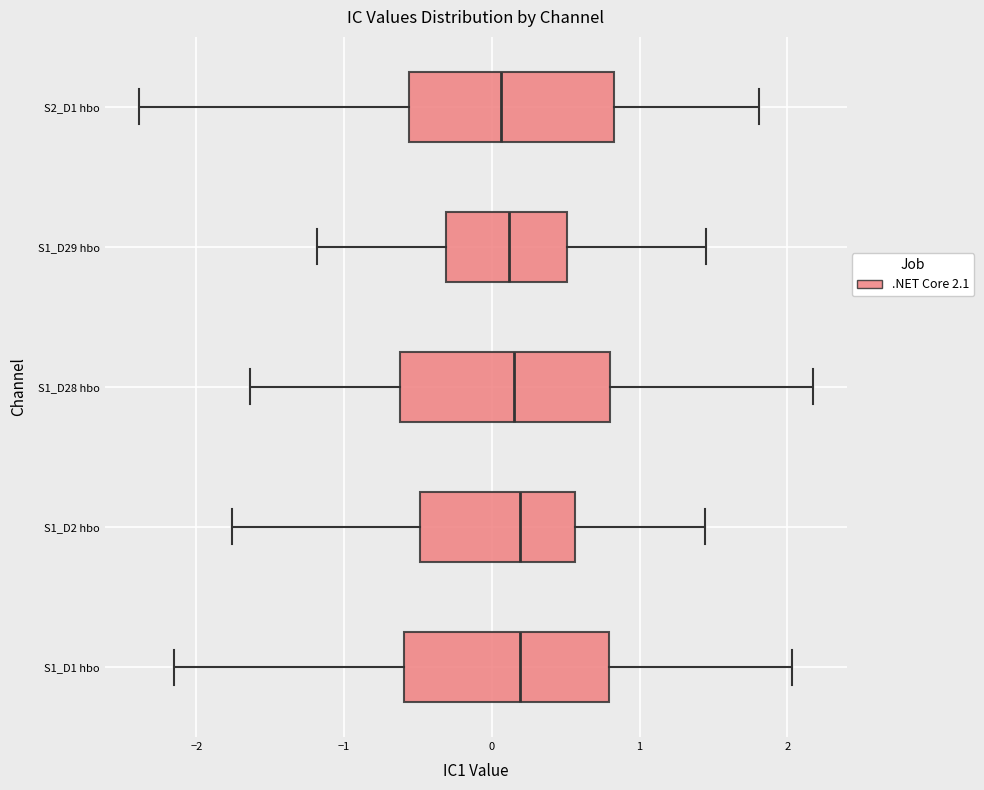

Reading bottom to top, transcribe this box plot: for each box, give where its median line is, the range the box spans, and where its two whiskers end, as read against the x-axis. The values are not printed on the chart, so give them approximately, as read against the axis.

S1_D1 hbo: median 0.2, box -0.6 to 0.8, whiskers -2.2 to 2.0
S1_D2 hbo: median 0.2, box -0.5 to 0.6, whiskers -1.8 to 1.4
S1_D28 hbo: median 0.2, box -0.6 to 0.8, whiskers -1.6 to 2.2
S1_D29 hbo: median 0.1, box -0.3 to 0.5, whiskers -1.2 to 1.5
S2_D1 hbo: median 0.1, box -0.6 to 0.8, whiskers -2.4 to 1.8